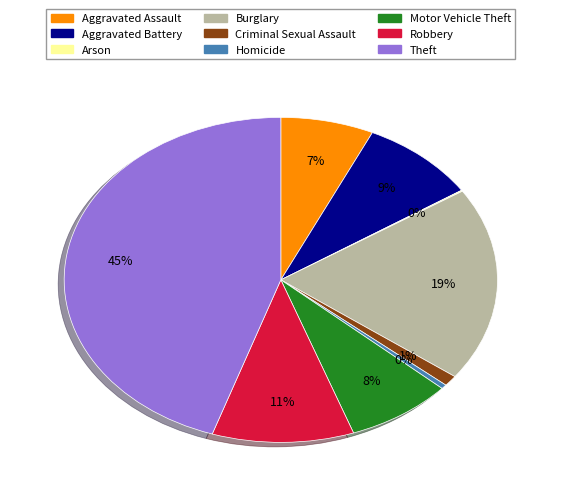

Is Homicide the majority of the pie?

No